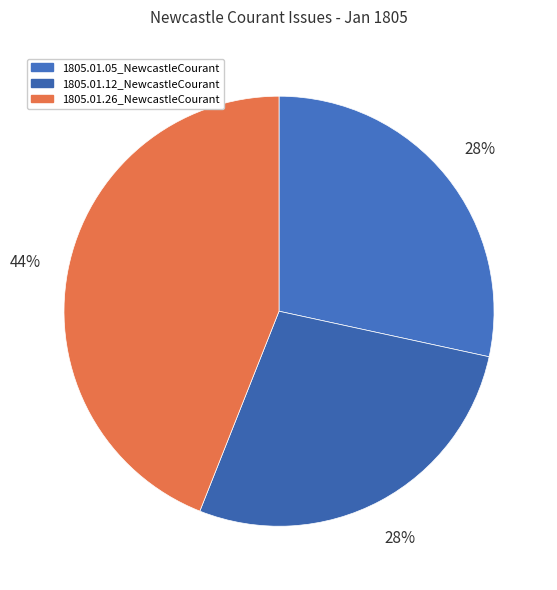

How many segments does this pie chart have?

3